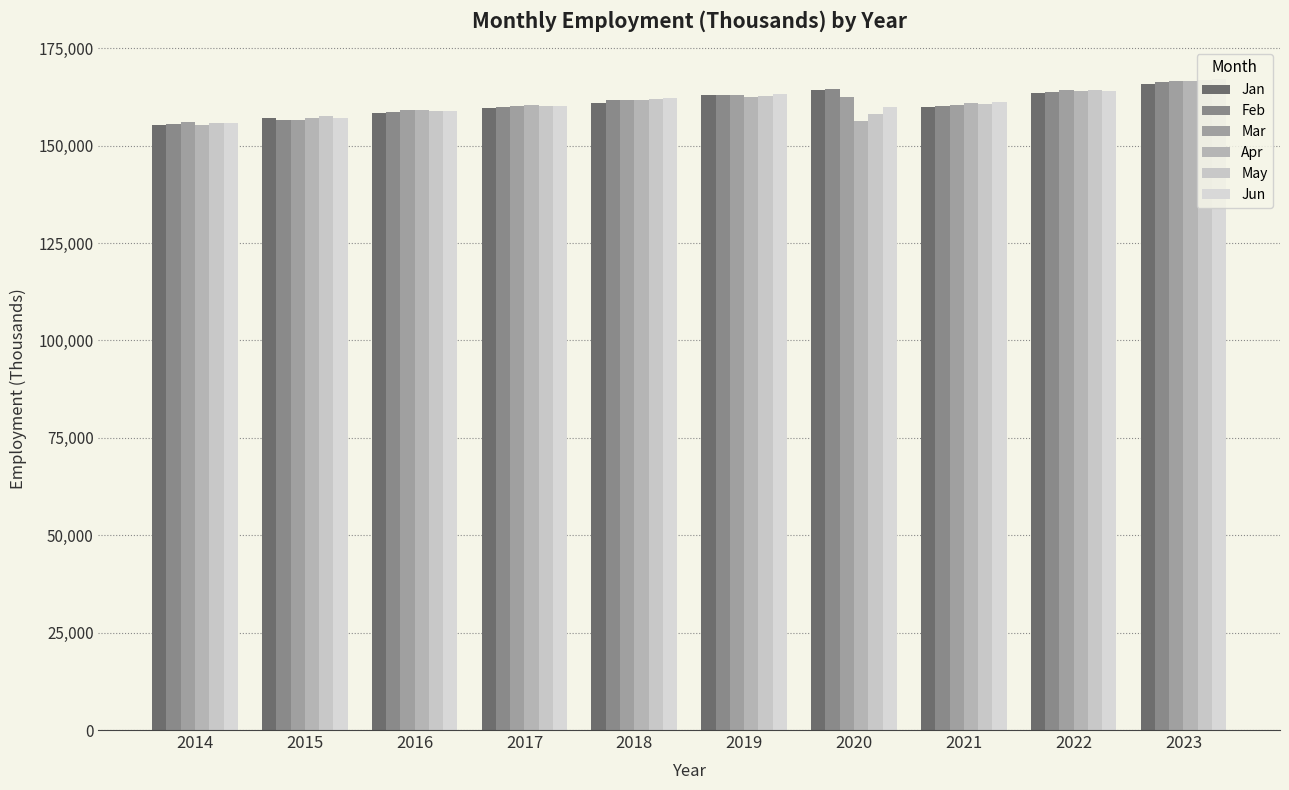

What are all the series names shown in the legend?

Jan, Feb, Mar, Apr, May, Jun